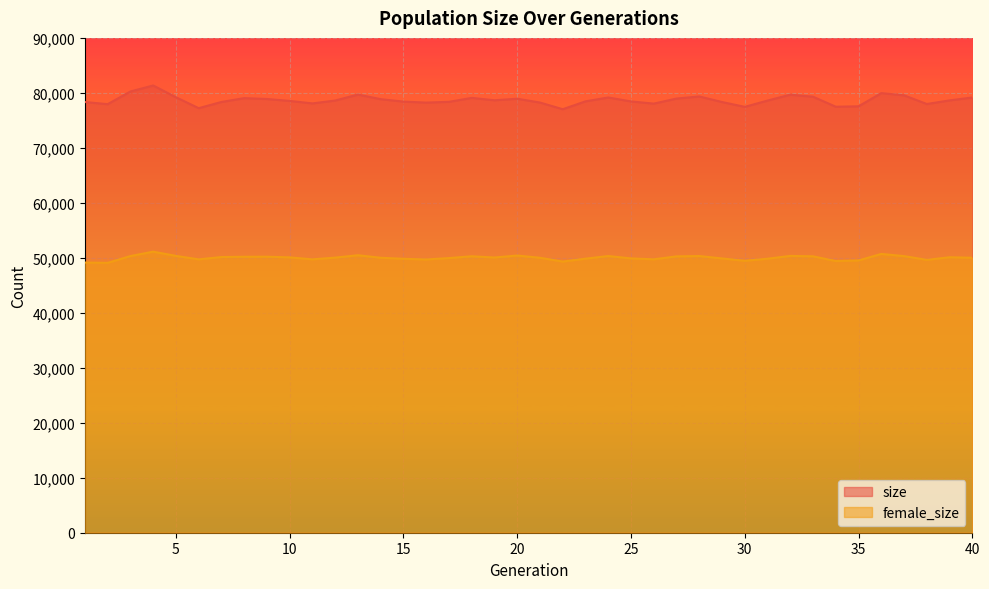

How many interior local peaks does the size series have?

9